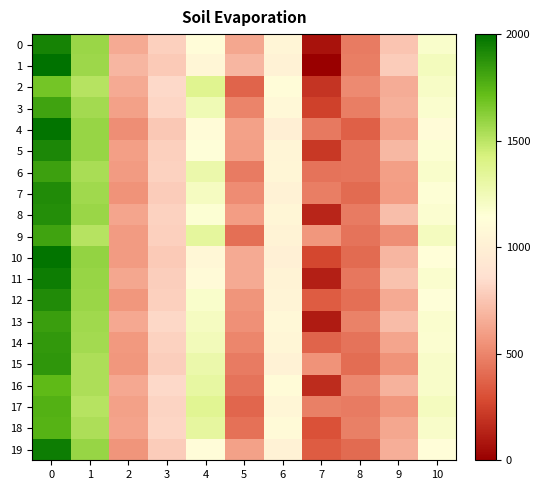

At how many categories does at least one series exceed 0?

11